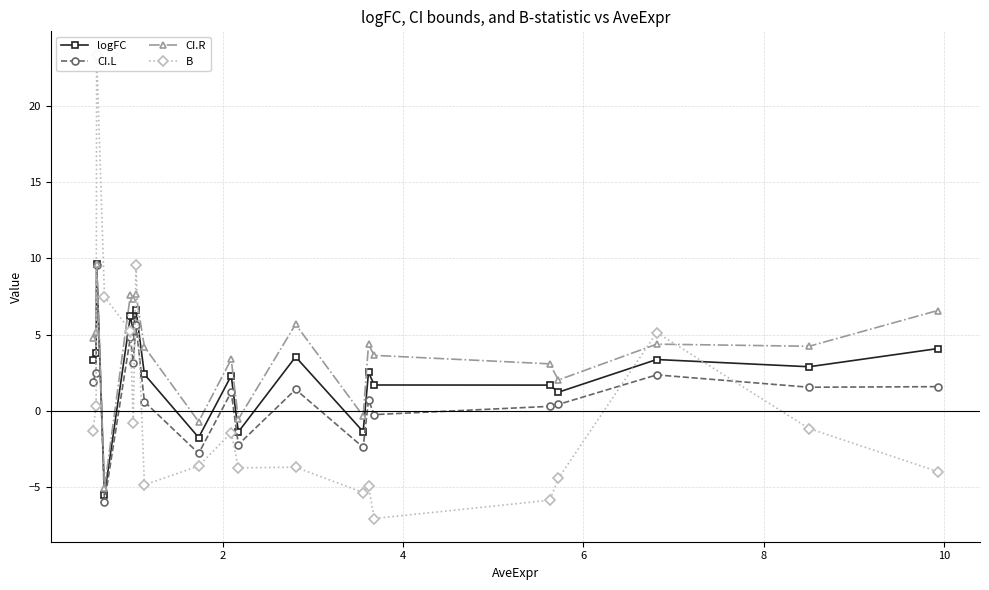

True or false: logFC has more than 0 points higher than both neighbors.

True